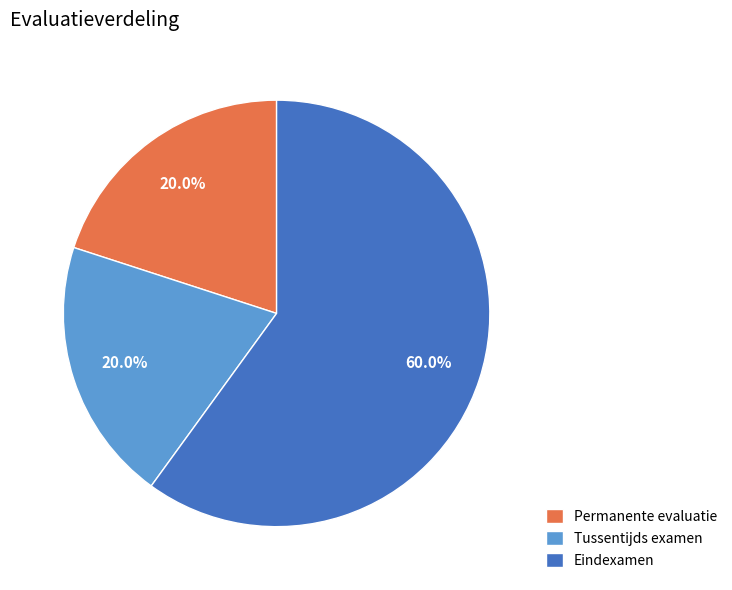

Which slice is the largest?

Eindexamen